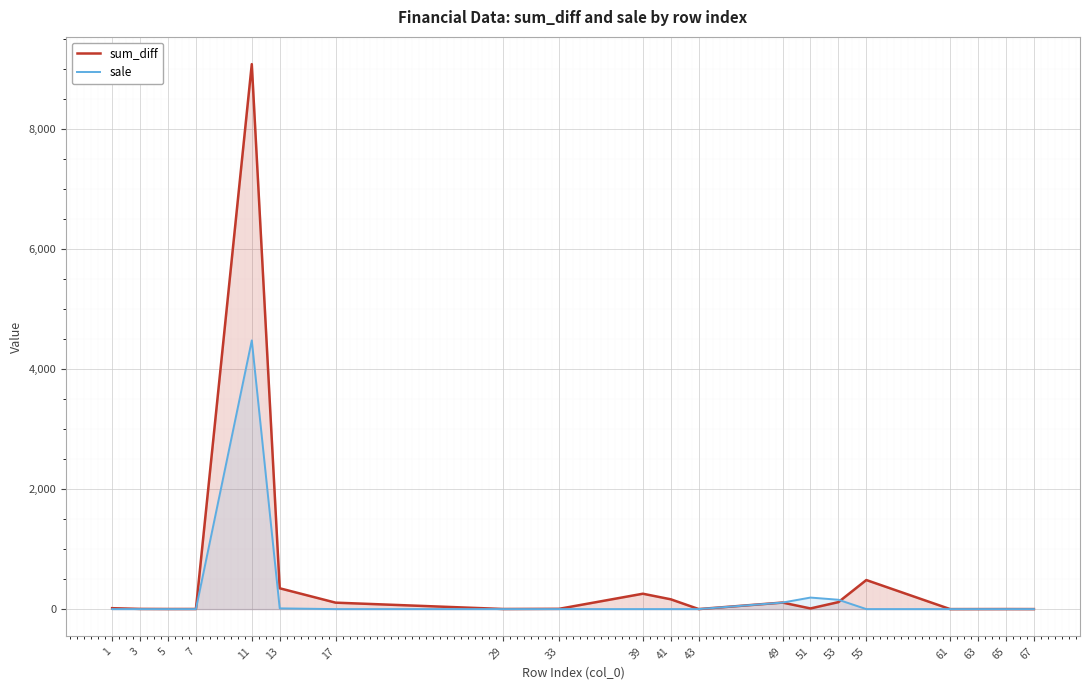

How many times do sum_diff and sale cross each other?

1